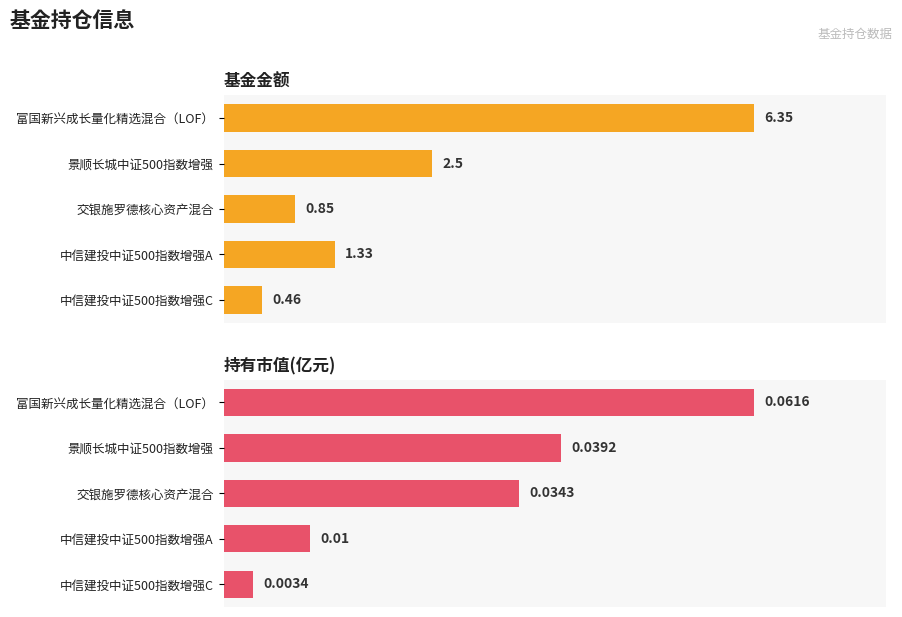

Are the bars horizontal?

Yes